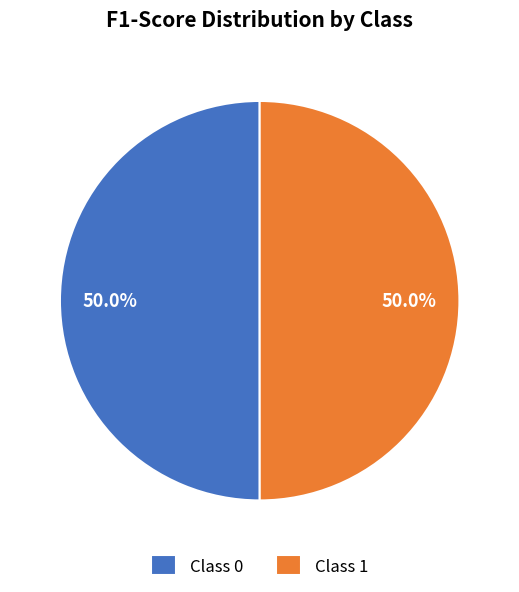

To the nearest percent, what is the average slice percentage?

50%